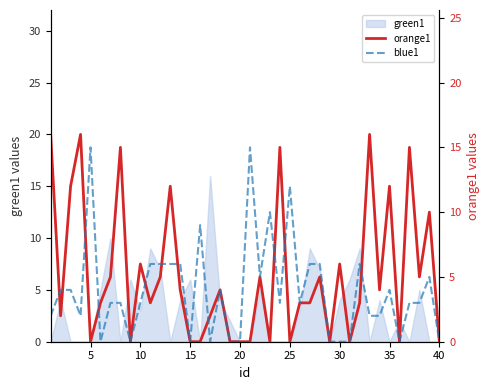

What is the sum of all orange1 values?

207